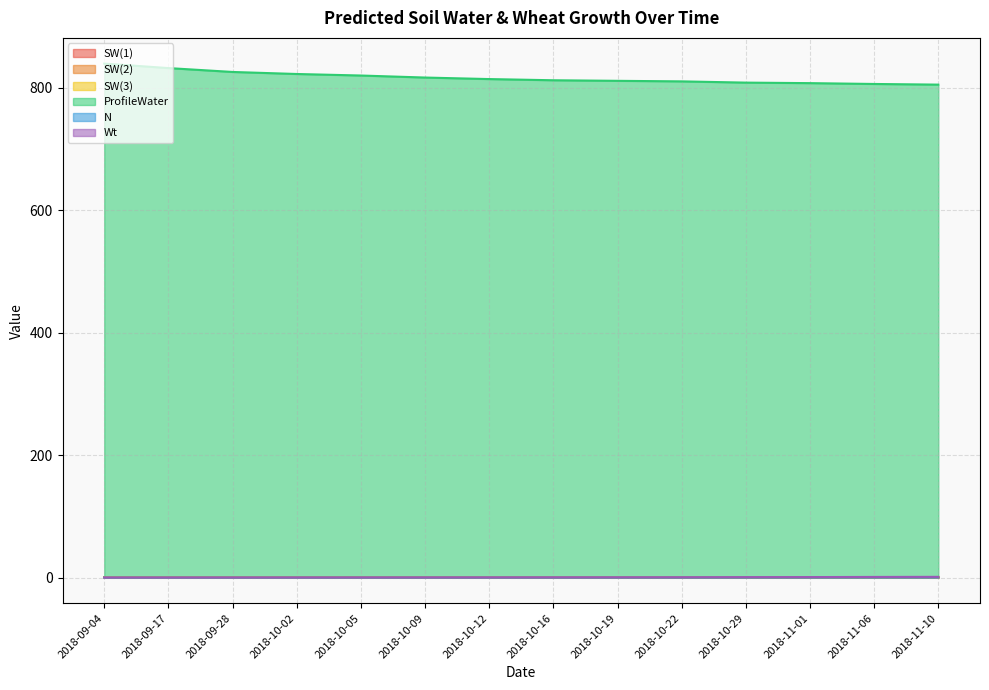

True or false: Predicted.Soil.SoilWater.SW(2) and Predicted.ProfileWater cross at least once.

False